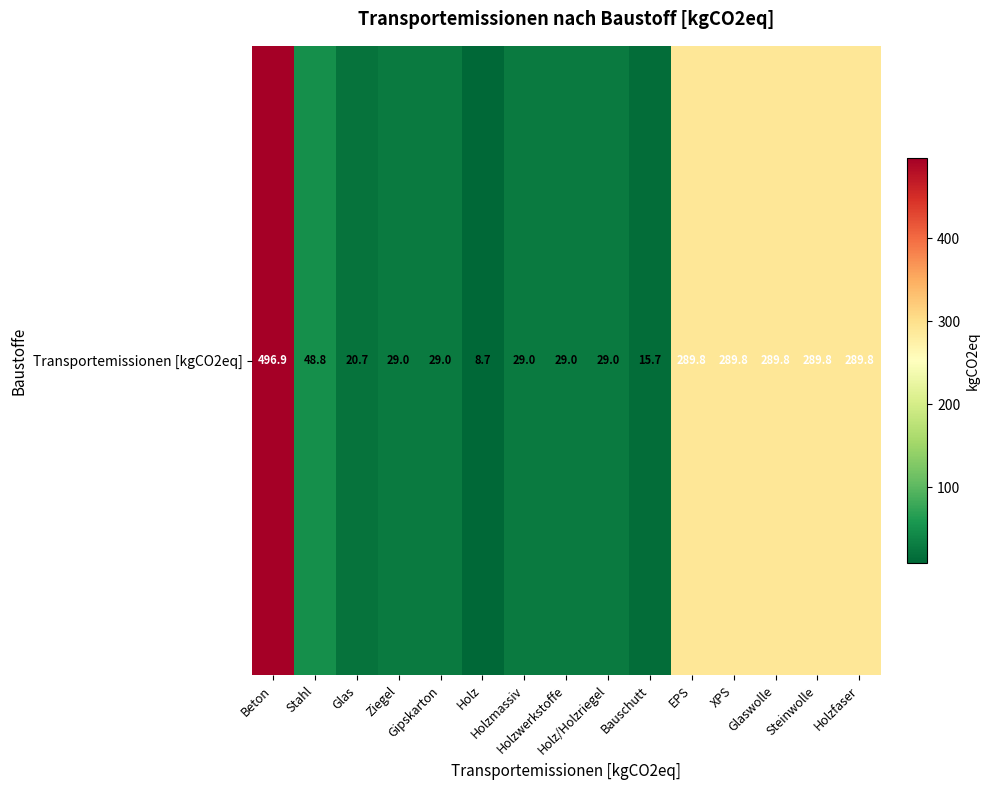

What is the sum of all values?

2184.8